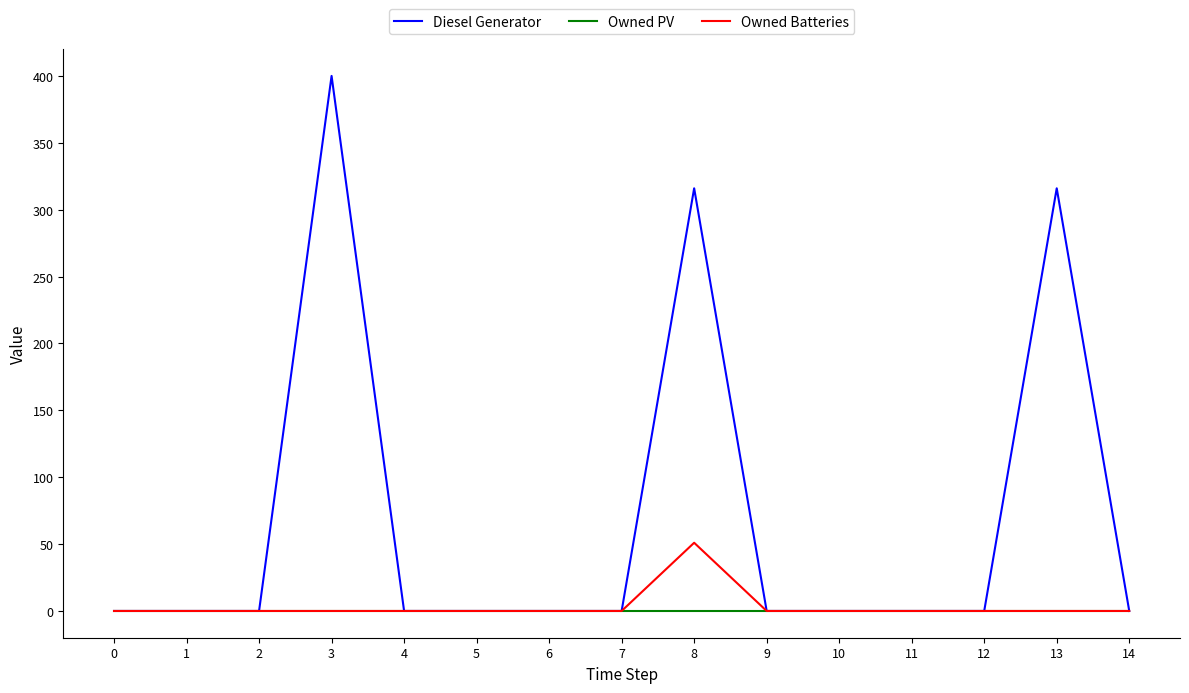

What is the difference between the maximum and minimum values in the Owned Batteries series?

51